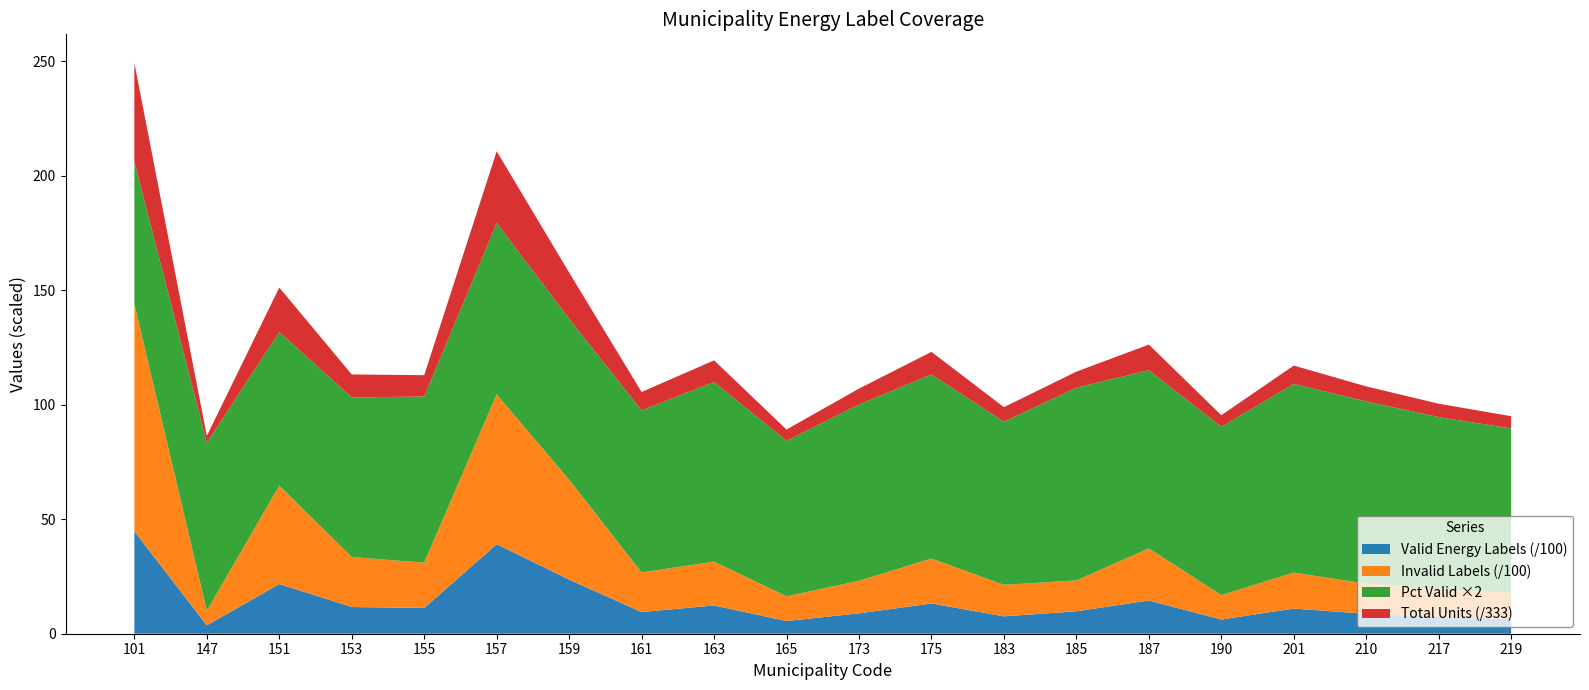

Reading left to right, what are all the values shown in this chart?

percentage_valid: 31.1	36.7	33.5	34.9	36.3	37.4	35.1	35.4	39.2	34.0	38.5	40.2	35.6	42.1	38.9	36.8	41.2	39.8	37.6	35.9
valid_energy_labels: 4472.0	368.0	2170.0	1167.0	1126.0	3911.0	2364.0	947.0	1235.0	555.0	890.0	1320.0	760.0	980.0	1450.0	620.0	1100.0	870.0	730.0	640.0
total_units: 14399.0	1003.0	6468.0	3349.0	3104.0	10452.0	6727.0	2676.0	3148.0	1634.0	2312.0	3284.0	2135.0	2328.0	3728.0	1687.0	2670.0	2186.0	1942.0	1784.0
unit_usage_120: 14399.0	1003.0	6468.0	3349.0	3104.0	10452.0	6727.0	2676.0	3148.0	1634.0	2312.0	3284.0	2135.0	2328.0	3728.0	1687.0	2670.0	2186.0	1942.0	1784.0